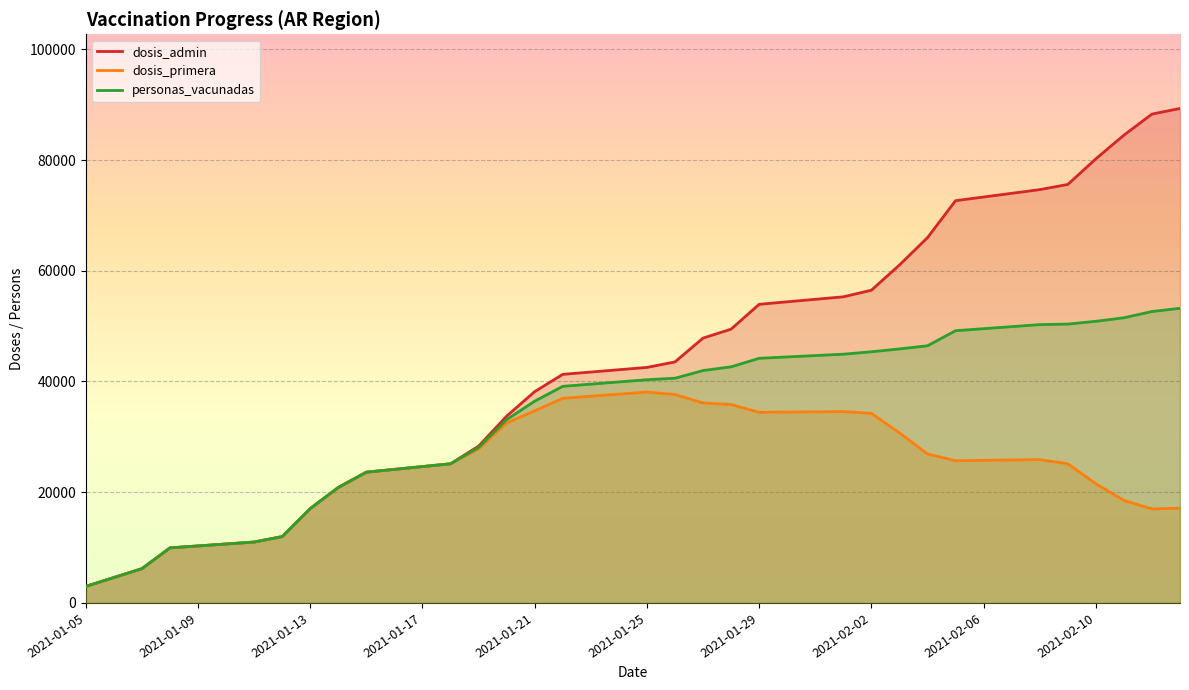

List the series in order of their peak value, lowest first.

dosis_primera, personas_vacunadas, dosis_admin